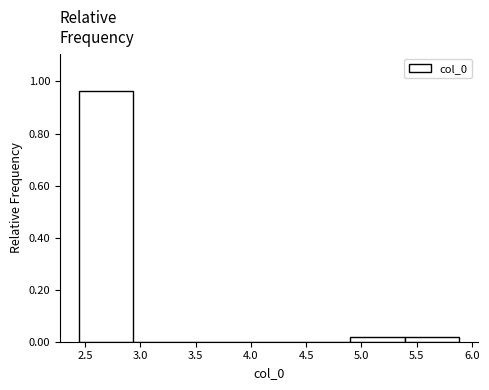

Reading left to right, transcribe this chart: for each bar, give the range it covers on the x-axis and its height. Neither the bar edges nor the heights are printed on the chart, so give them approximately, as read against the axes.

2.45 to 2.95: 0.96
2.95 to 3.45: 0
3.45 to 3.90: 0
3.90 to 4.40: 0
4.40 to 4.90: 0
4.90 to 5.40: under 0.02
5.40 to 5.90: under 0.02